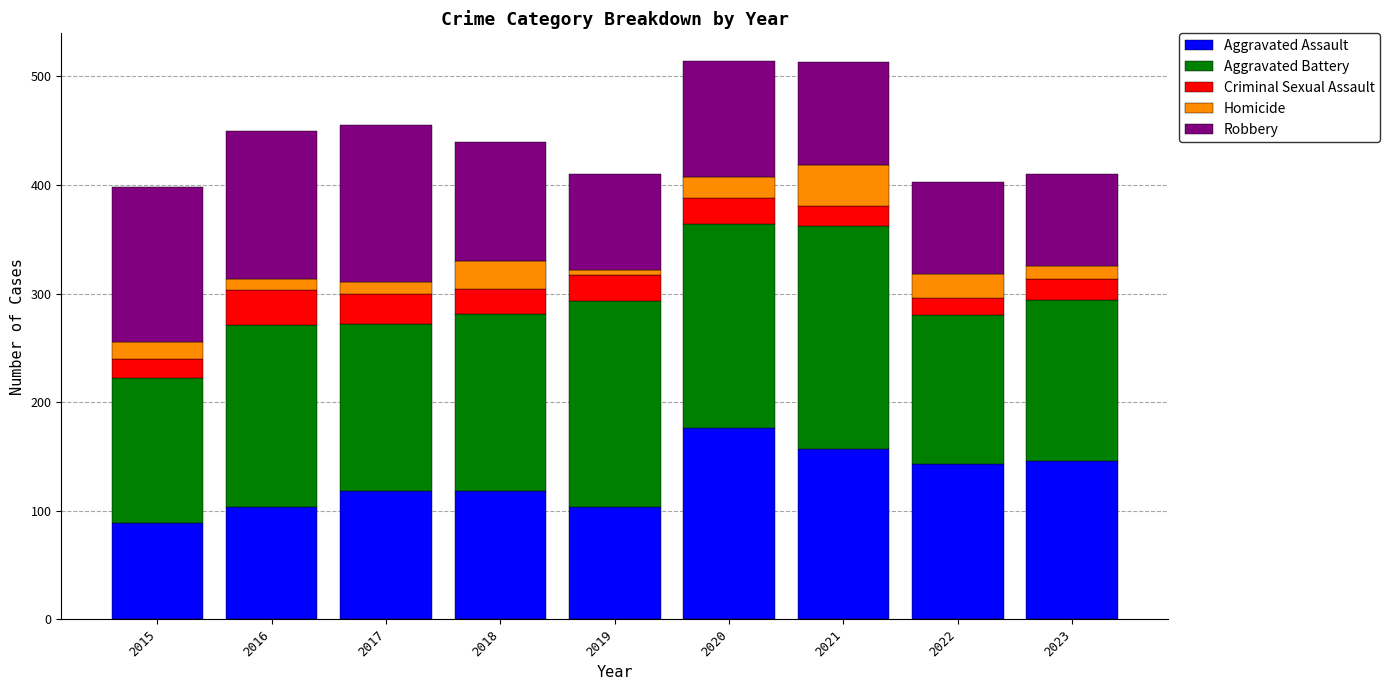

What is the average value of the Aggravated Assault series?

128